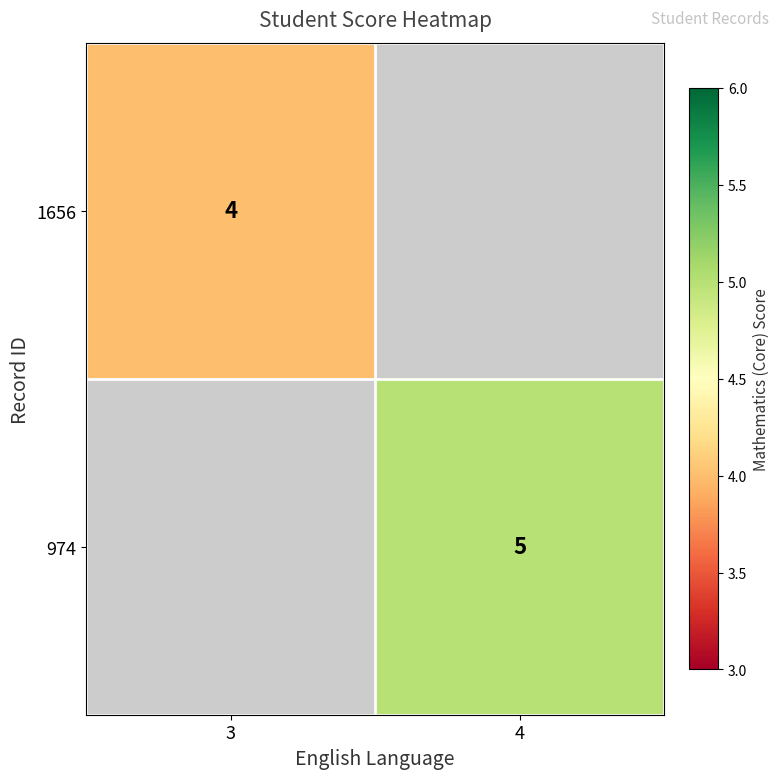

The value of 1656 at 3 is 4. True or false?

True